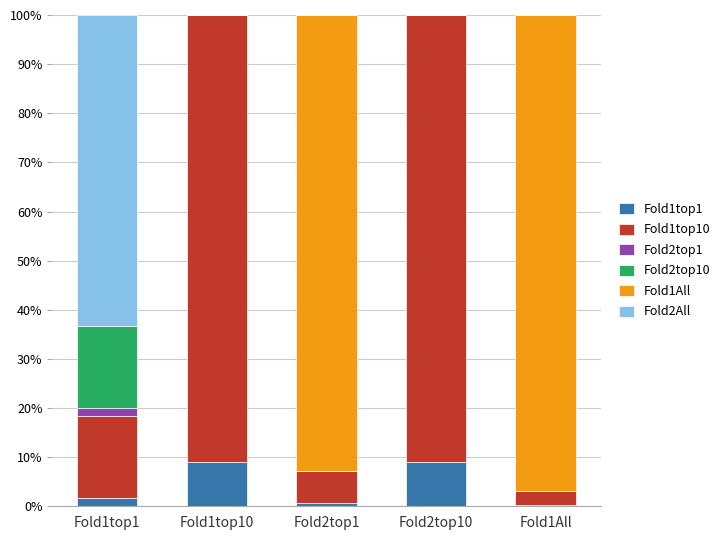

Rank the series by their maximum value, from lowest to highest.

Fold2top1, Fold1top1, Fold2top10, Fold2All, Fold1top10, Fold1All